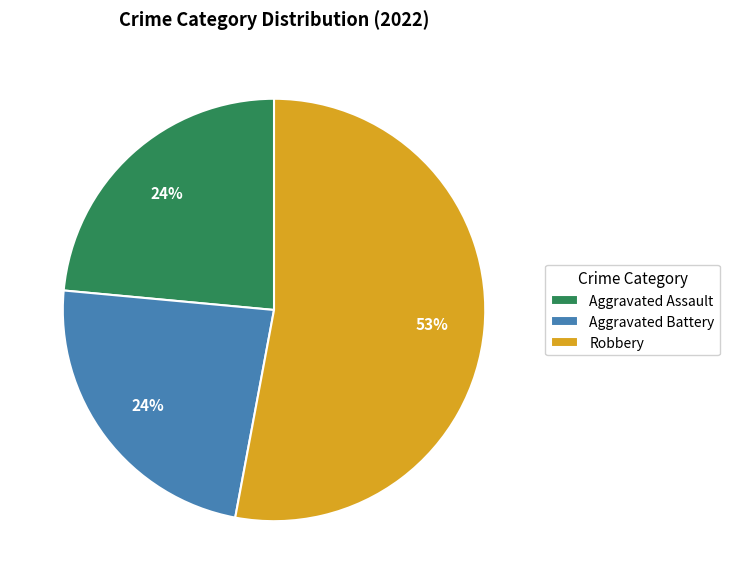

To the nearest percent, what is the difference between the largest and smallest slice percentages?

29%